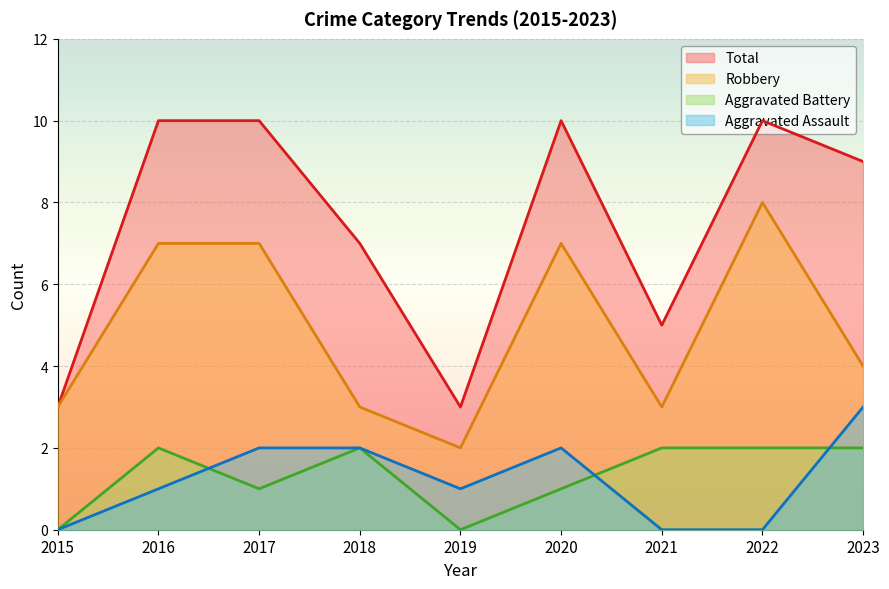

Reading right to left, list all the values displayed in this chart.

Aggravated Assault: 2023=3	2022=0	2021=0	2020=2	2019=1	2018=2	2017=2	2016=1	2015=0
Aggravated Battery: 2023=2	2022=2	2021=2	2020=1	2019=0	2018=2	2017=1	2016=2	2015=0
Robbery: 2023=4	2022=8	2021=3	2020=7	2019=2	2018=3	2017=7	2016=7	2015=3
Total: 2023=9	2022=10	2021=5	2020=10	2019=3	2018=7	2017=10	2016=10	2015=3